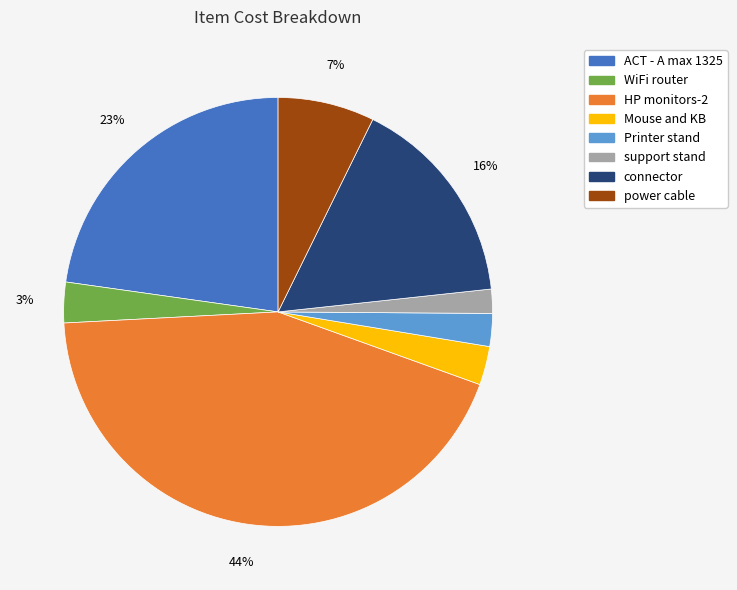

To the nearest percent, what percentage of the pie is connector?

16%